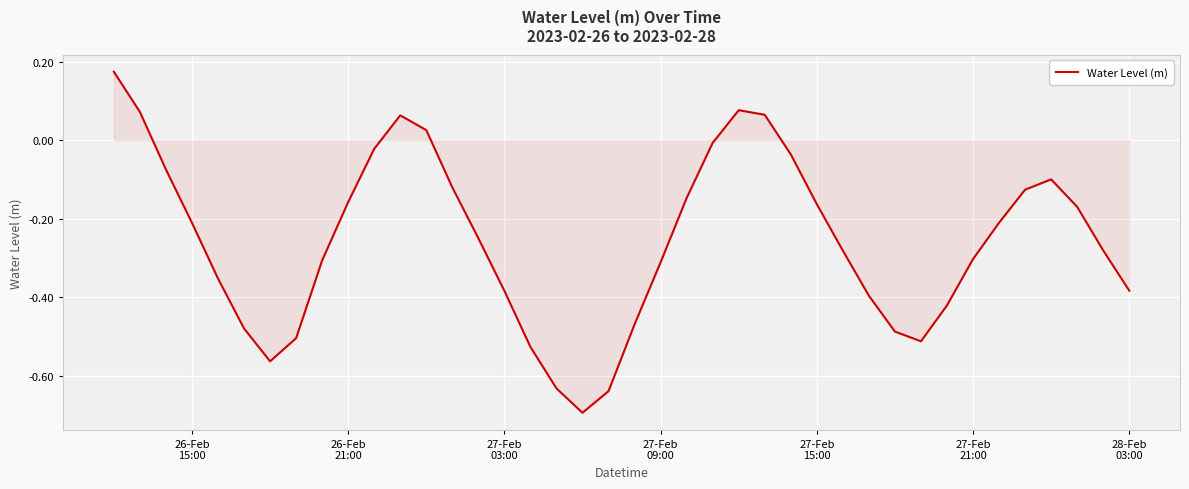

What is the smallest value displayed?

-0.7